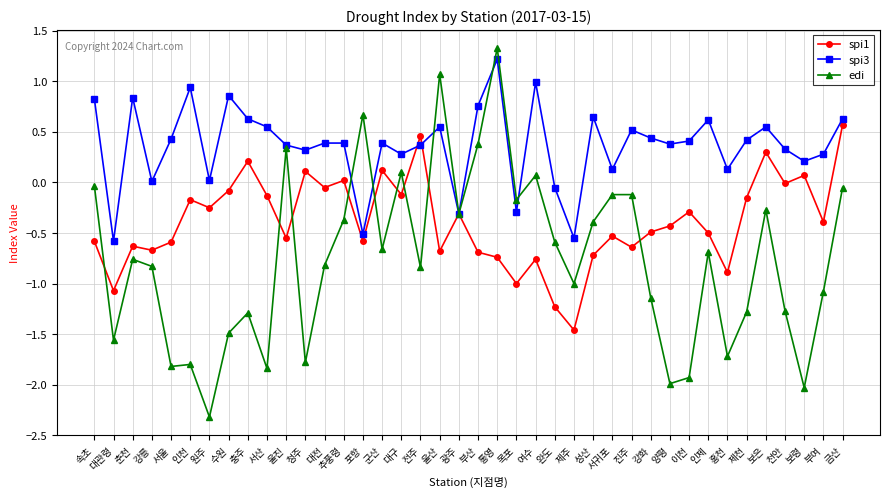

Rank the series by their maximum value, from lowest to highest.

spi1, spi3, edi